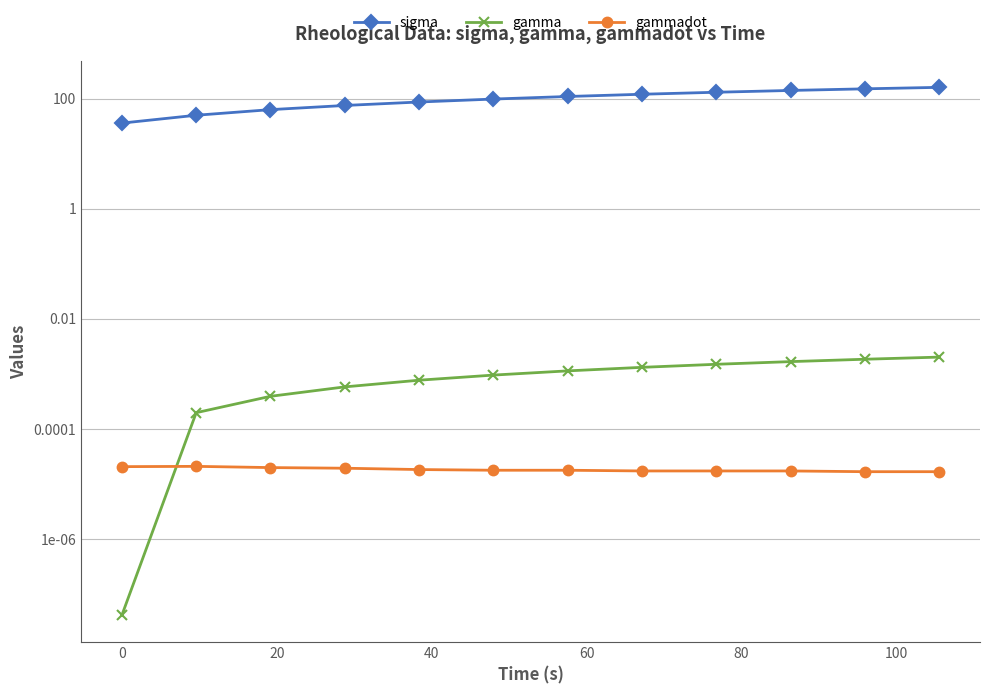

The gamma series shows 0.0 at 100. True or false?

False